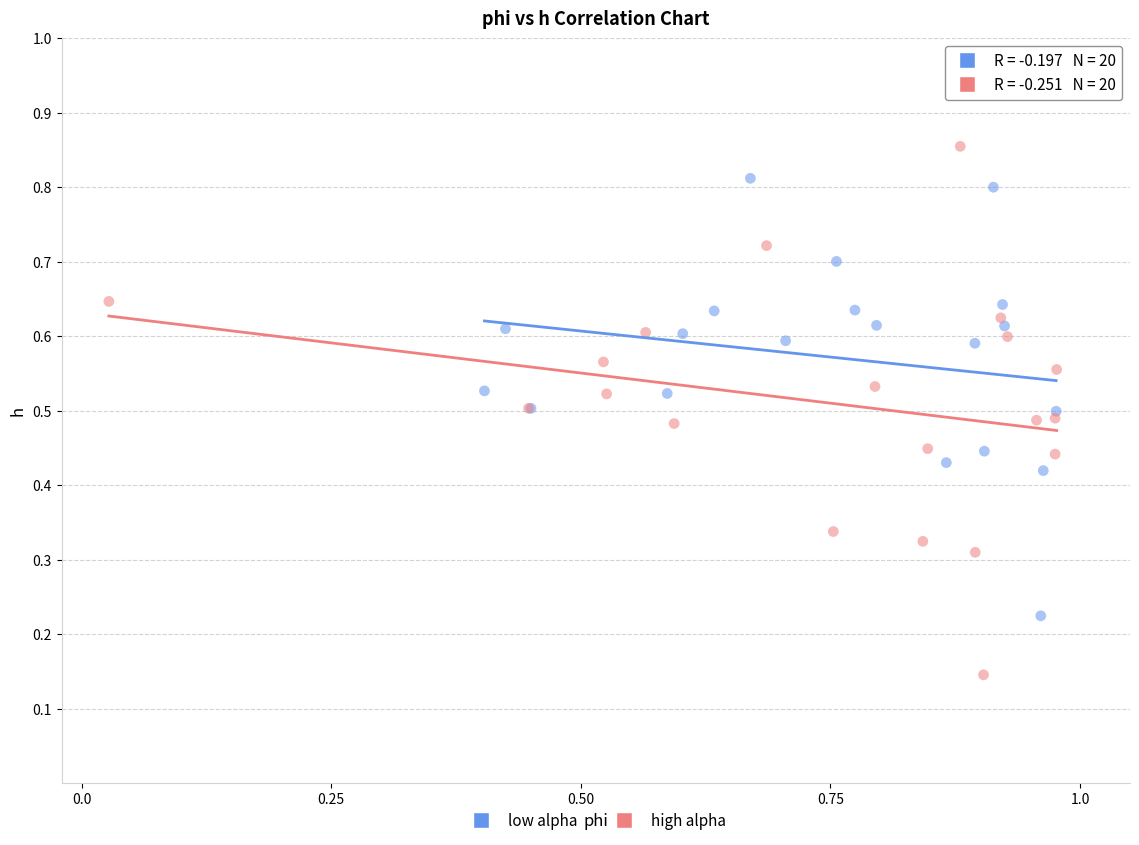

Which series reaches the maximum Y coordinate?

high alpha